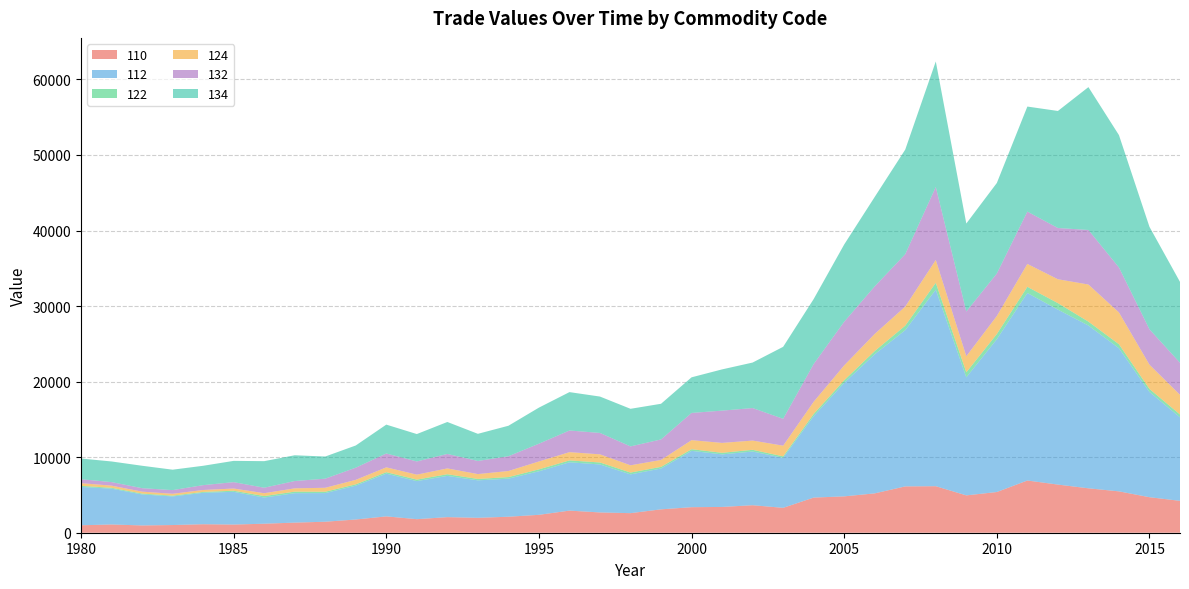

Reading left to right, transcribe all the data shown in this chart.

110: 1980=986.0	1981=1092.5	1982=964.2	1983=1017.5	1984=1124.5	1985=1081.4	1986=1192.6	1987=1337.7	1988=1456.0	1989=1750.3	1990=2164.4	1991=1793.7	1992=2063.0	1993=1973.1	1994=2116.8	1995=2369.1	1996=2926.8	1997=2684.5	1998=2590.2	1999=3095.4	2000=3380.2	2001=3412.3	2002=3640.3	2003=3295.3	2004=4651.7	2005=4812.1	2006=5209.1	2007=6132.1	2008=6157.6	2009=4943.2	2010=5387.9	2011=6911.9	2012=6372.8	2013=5879.5	2014=5474.4	2015=4701.0	2016=4220.3
112: 1980=5078.0	1981=4740.0	1982=4108.3	1983=3785.8	1984=4161.4	1985=4331.6	1986=3465.4	1987=3896.1	1988=3791.1	1989=4479.4	1990=5656.2	1991=5037.9	1992=5459.0	1993=4959.6	1994=5040.6	1995=5764.3	1996=6396.8	1997=6350.4	1998=5131.4	1999=5404.2	2000=7459.4	2001=6956.2	2002=7106.9	2003=6624.2	2004=10781.2	2005=15029.8	2006=18416.9	2007=20686.5	2008=26018.1	2009=15631.1	2010=20230.5	2011=24819.9	2012=23161.4	2013=21549.6	2014=18945.9	2015=13931.4	2016=11056.9
122: 1980=143.4	1981=113.8	1982=110.1	1983=103.4	1984=113.3	1985=146.3	1986=195.7	1987=204.1	1988=178.2	1989=172.5	1990=192.7	1991=199.5	1992=220.0	1993=185.9	1994=206.2	1995=255.6	1996=248.9	1997=262.1	1998=242.1	1999=216.8	2000=214.8	2001=210.7	2002=225.8	2003=189.3	2004=289.4	2005=337.0	2006=423.3	2007=591.3	2008=903.2	2009=663.8	2010=682.2	2011=817.9	2012=857.3	2013=515.1	2014=528.8	2015=395.1	2016=373.9
124: 1980=355.2	1981=285.3	1982=255.9	1983=246.0	1984=257.7	1985=291.5	1986=377.0	1987=438.2	1988=525.1	1989=596.7	1990=641.2	1991=657.4	1992=770.8	1993=644.1	1994=805.0	1995=1044.8	1996=1093.2	1997=1078.8	1998=960.9	1999=917.5	2000=1197.8	2001=1310.0	2002=1225.2	2003=1413.2	2004=1616.4	2005=1973.0	2006=2270.0	2007=2525.0	2008=3026.5	2009=2128.0	2010=2392.0	2011=3031.9	2012=3161.0	2013=4910.9	2014=4210.4	2015=3215.9	2016=2602.9
132: 1980=518.7	1981=468.4	1982=458.2	1983=488.2	1984=639.9	1985=843.0	1986=726.7	1987=965.1	1988=1205.5	1989=1609.4	1990=1835.2	1991=1744.8	1992=1916.3	1993=1737.0	1994=1953.3	1995=2349.2	1996=2864.6	1997=2832.1	1998=2500.5	1999=2713.5	2000=3603.3	2001=4272.1	2002=4302.9	2003=3555.9	2004=4994.4	2005=5778.1	2006=6291.7	2007=6937.8	2008=9657.4	2009=5912.7	2010=5617.2	2011=6924.2	2012=6780.6	2013=7220.0	2014=5949.9	2015=4681.1	2016=4240.8
134: 1980=2741.2	1981=2732.1	1982=2967.0	1983=2703.3	1984=2563.6	1985=2816.2	1986=3515.9	1987=3412.0	1988=2929.7	1989=2940.6	1990=3820.0	1991=3626.1	1992=4229.9	1993=3591.7	1994=4035.6	1995=4777.6	1996=5081.9	1997=4814.5	1998=4977.3	1999=4721.2	2000=4715.3	2001=5459.0	2002=6024.1	2003=9529.9	2004=8599.6	2005=10224.8	2006=11840.3	2007=13845.9	2008=16618.1	2009=11648.3	2010=11986.0	2011=13905.0	2012=15492.9	2013=18908.9	2014=17524.4	2015=13564.6	2016=10707.0